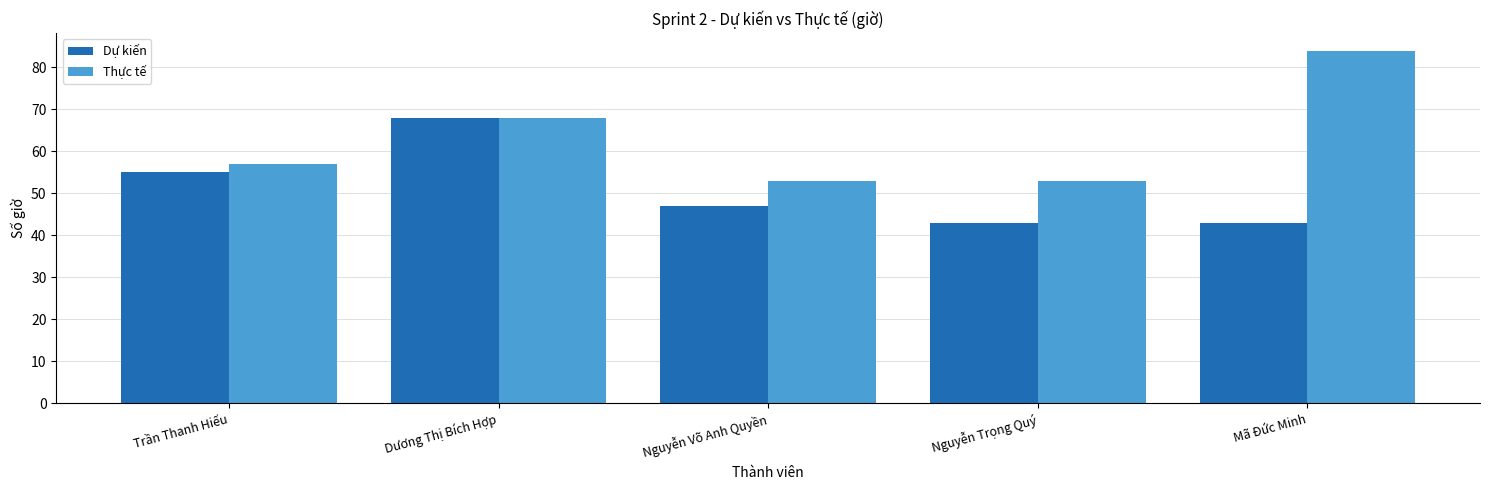

Count the number of data series in this chart.

2